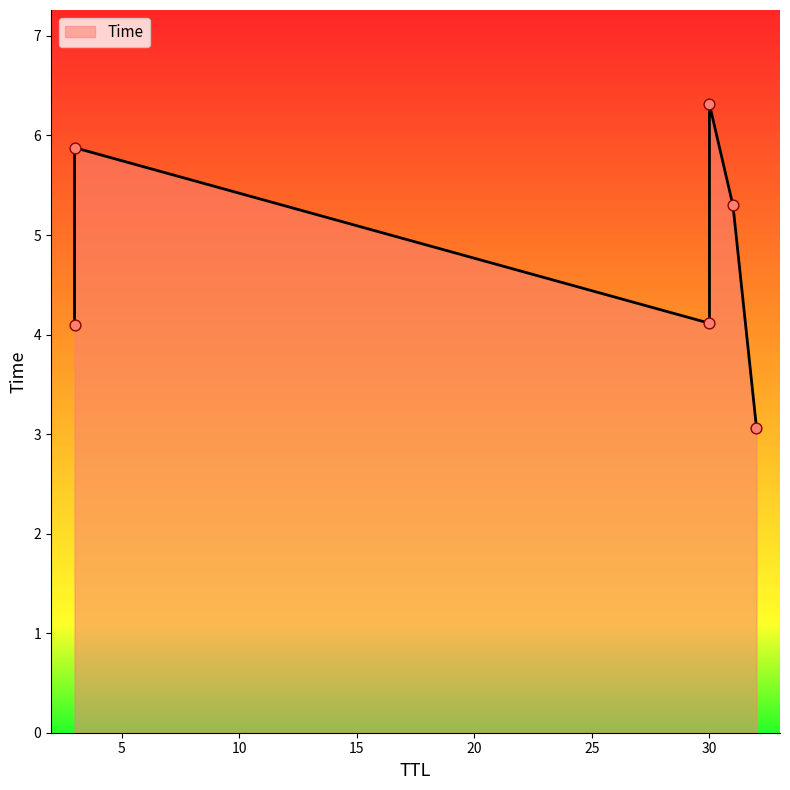

Between 31 and 30, which is larger?

30